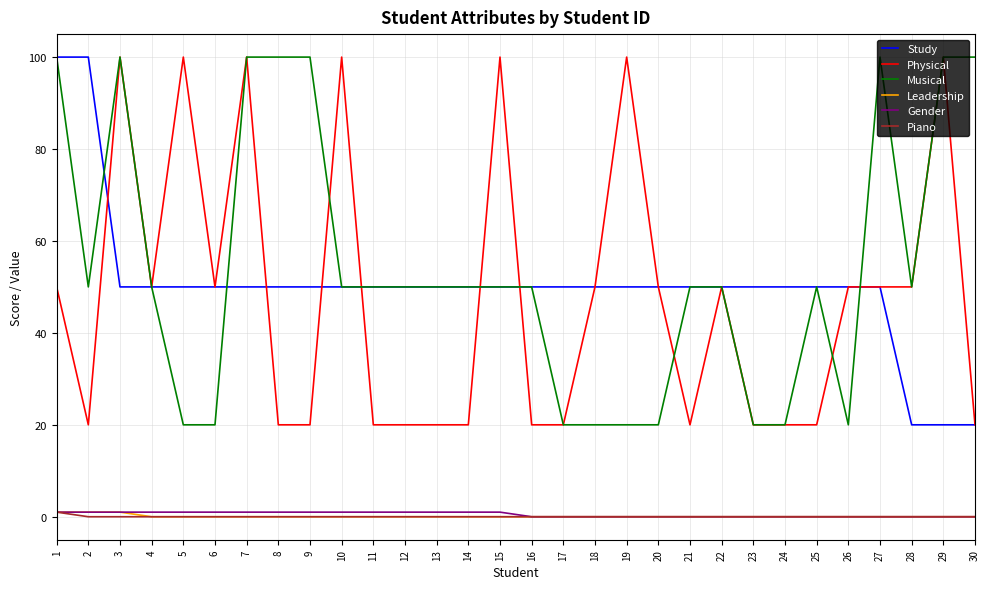

Reading right to left, what are all the values shown in this chart?

Study: 20	20	20	50	50	50	50	50	50	50	50	50	50	50	50	50	50	50	50	50	50	50	50	50	50	50	50	50	100	100
Physical: 20	100	50	50	50	20	20	20	50	20	50	100	50	20	20	100	20	20	20	20	100	20	20	100	50	100	50	100	20	50
Musical: 100	100	50	100	20	50	20	20	50	50	20	20	20	20	50	50	50	50	50	50	50	100	100	100	20	20	50	100	50	100
Leadership: 0	0	0	0	0	0	0	0	0	0	0	0	0	0	0	0	0	0	0	0	0	0	0	0	0	0	0	1	1	1
Gender: 0	0	0	0	0	0	0	0	0	0	0	0	0	0	0	1	1	1	1	1	1	1	1	1	1	1	1	1	1	1
Piano: 0	0	0	0	0	0	0	0	0	0	0	0	0	0	0	0	0	0	0	0	0	0	0	0	0	0	0	0	0	1